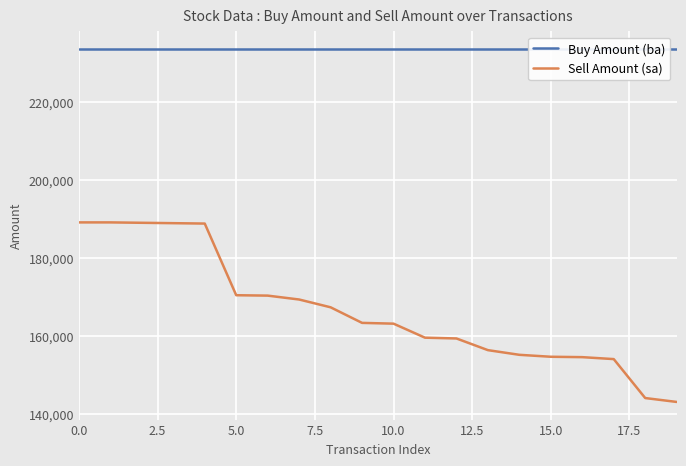

Is the value of Buy Amount (ba) at 18 greater than the value of Sell Amount (sa) at 19?

Yes